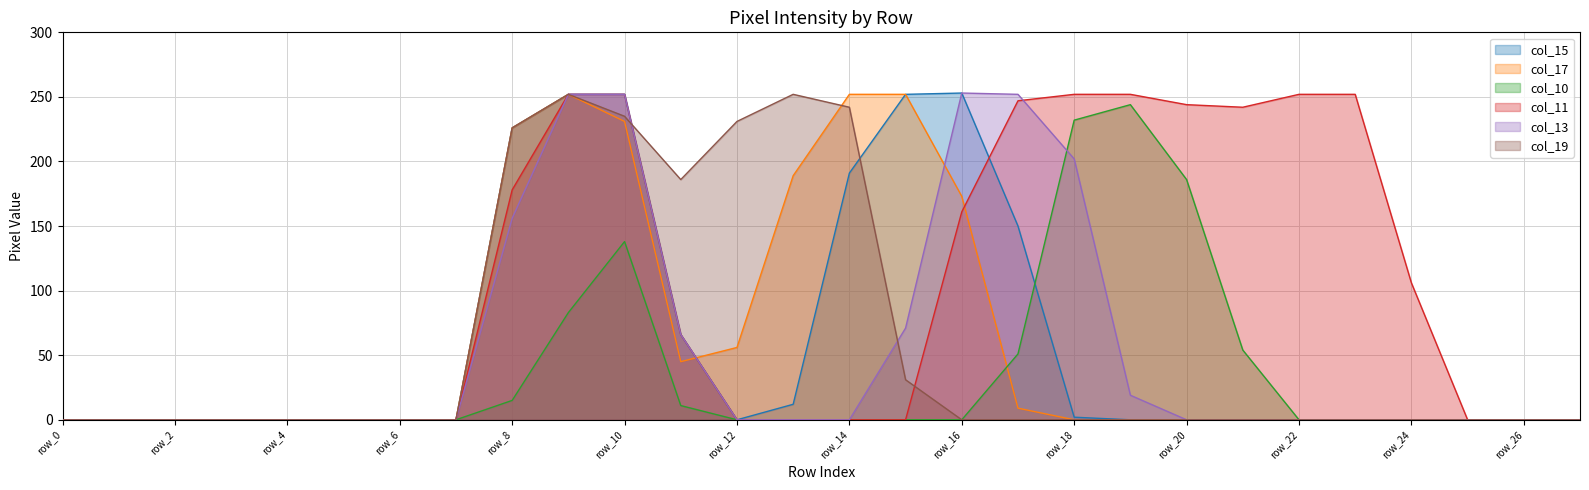

At which category is the sum across all series the highest?

row_10